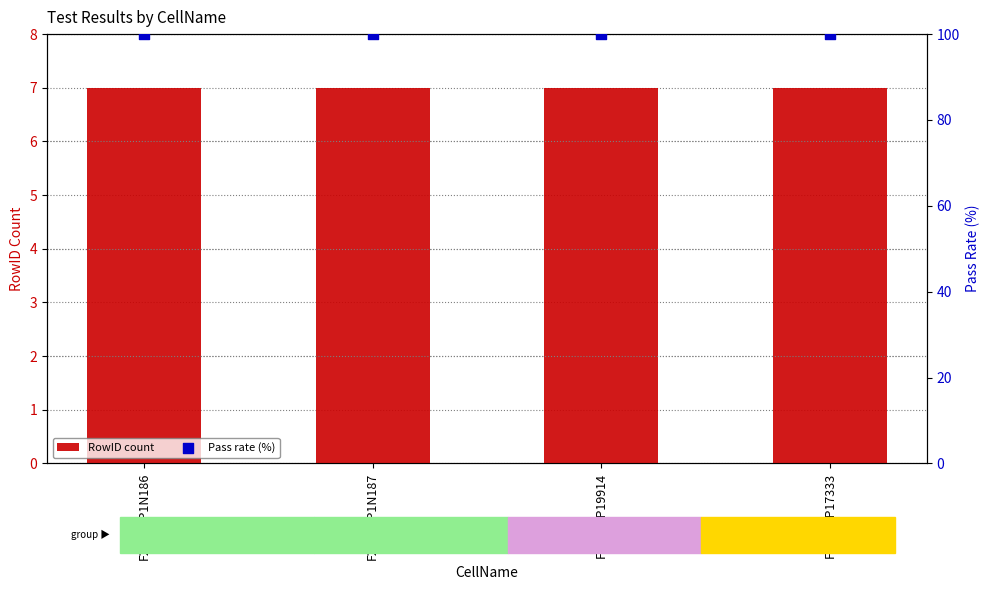

Which series has the largest total across all categories?

Pass rate (%)